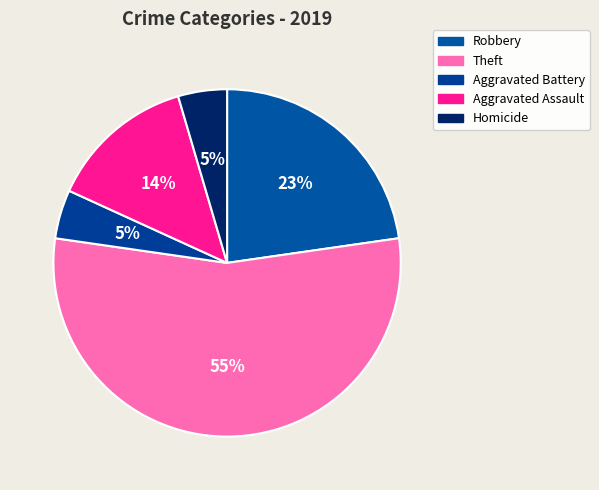

How many segments does this pie chart have?

5